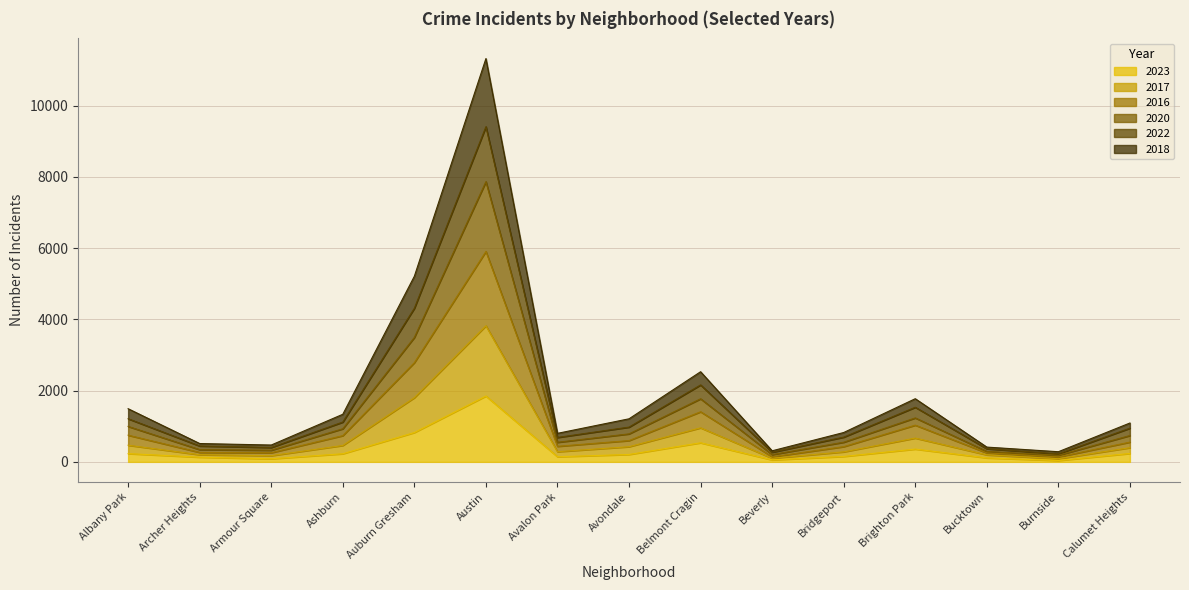

True or false: 2016 has more than 1 interior local peaks.

True